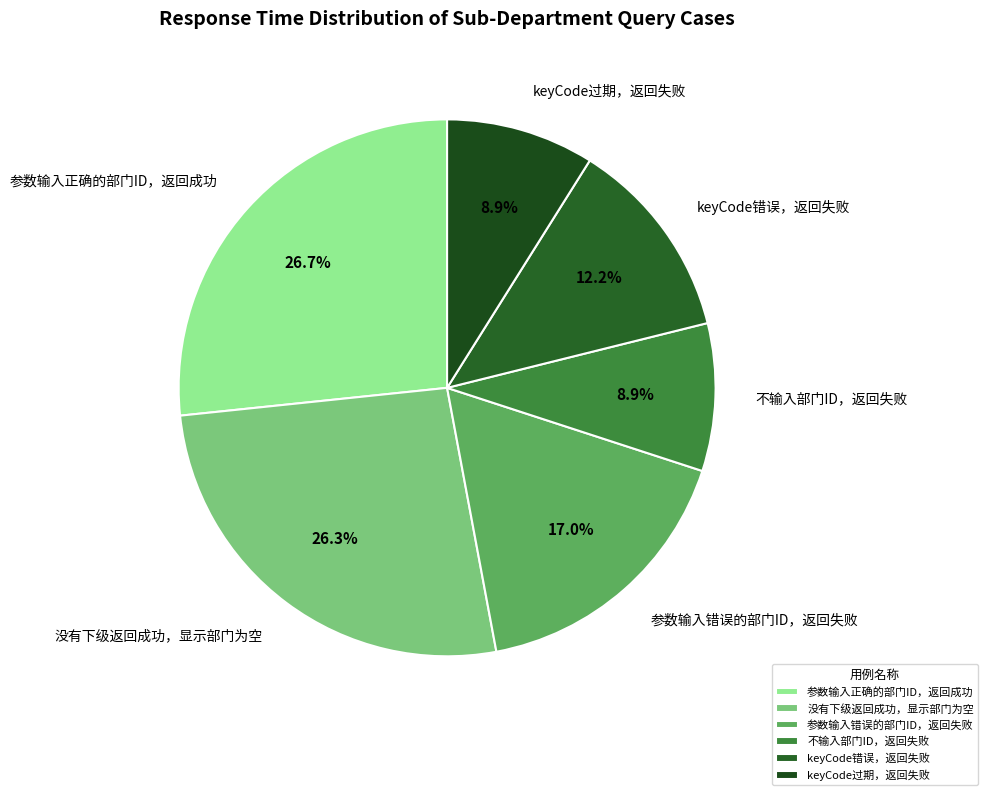

Does any single category account for the majority?

No